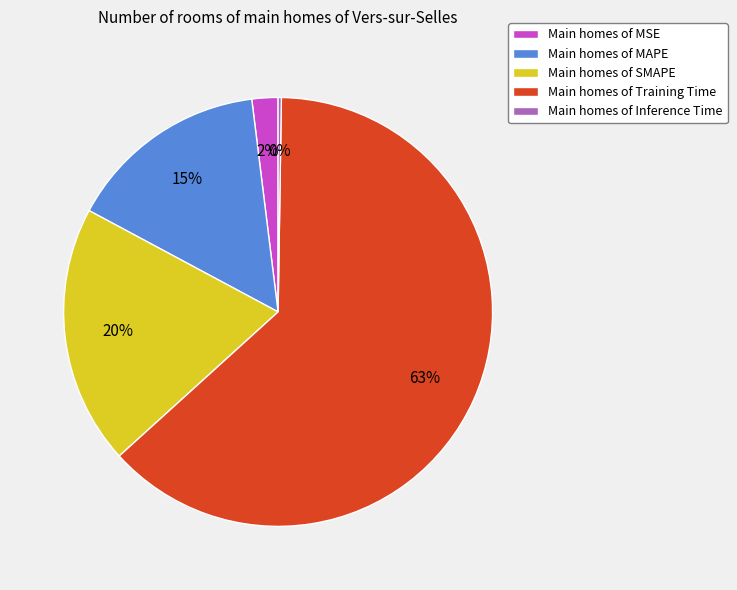

Which category has the biggest portion of the pie?

Main homes of Training Time